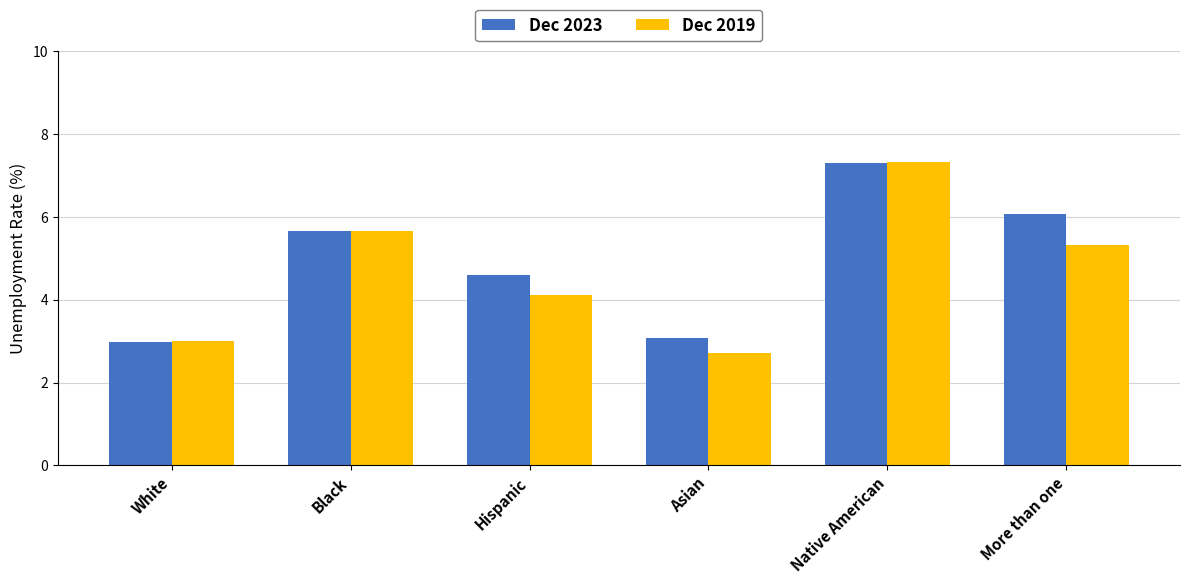

At which label does Dec 2023 reach its minimum?

White